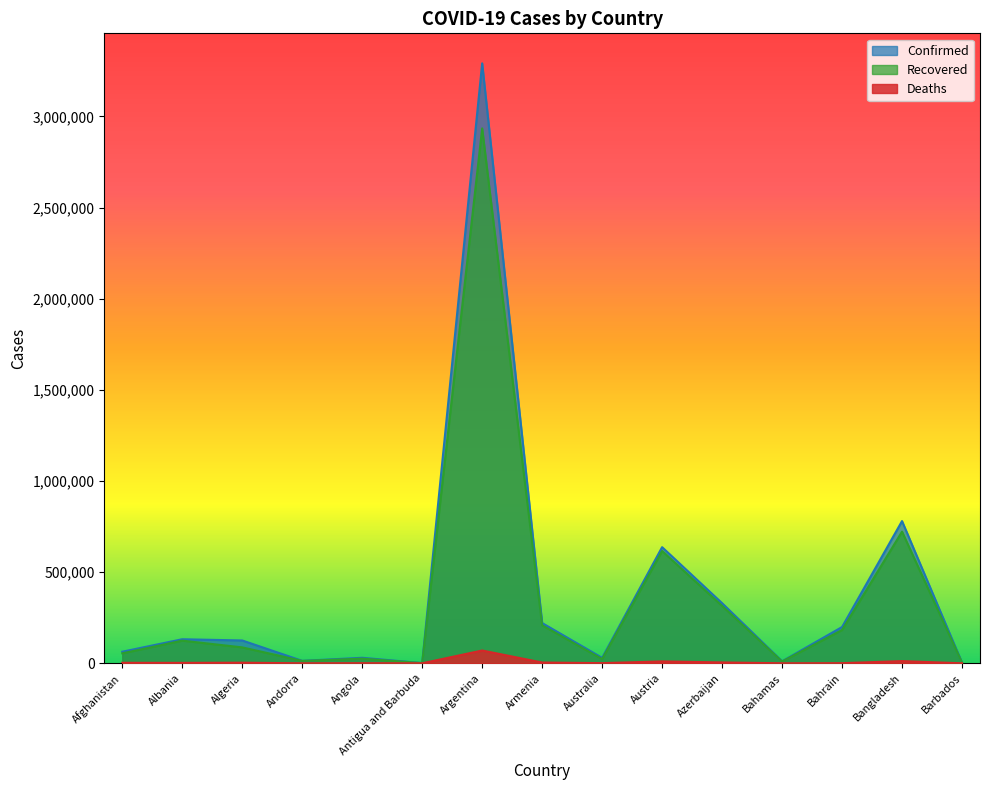

What is the label of the 11th point from the left?

Azerbaijan